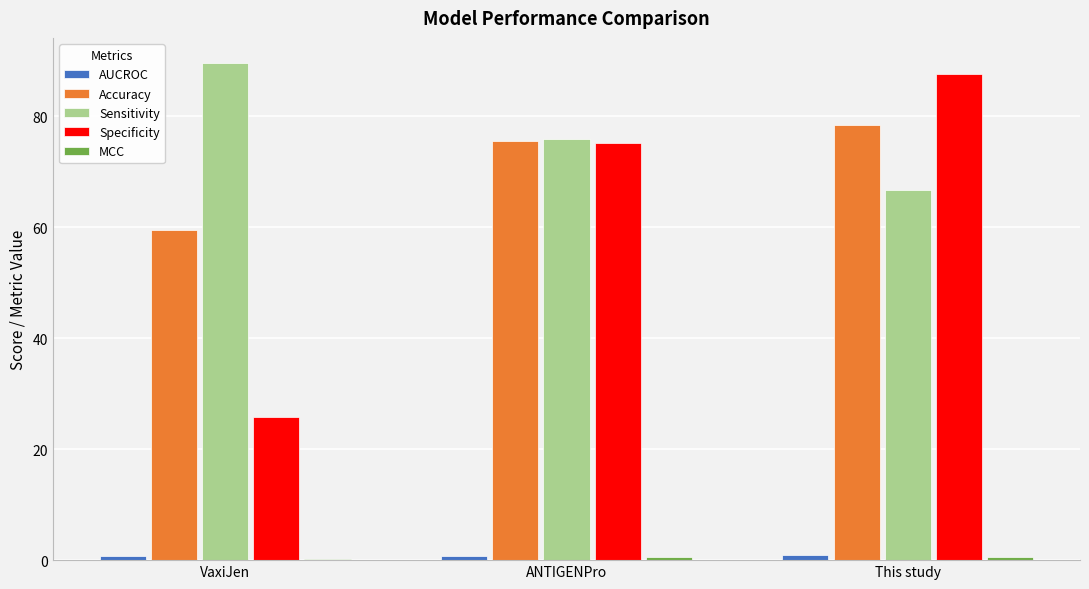

Count the number of categories in the chart.

3